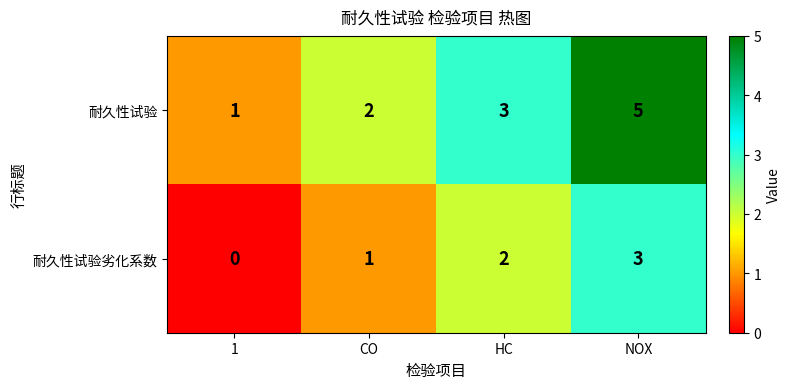

How many series are shown in this chart?

2